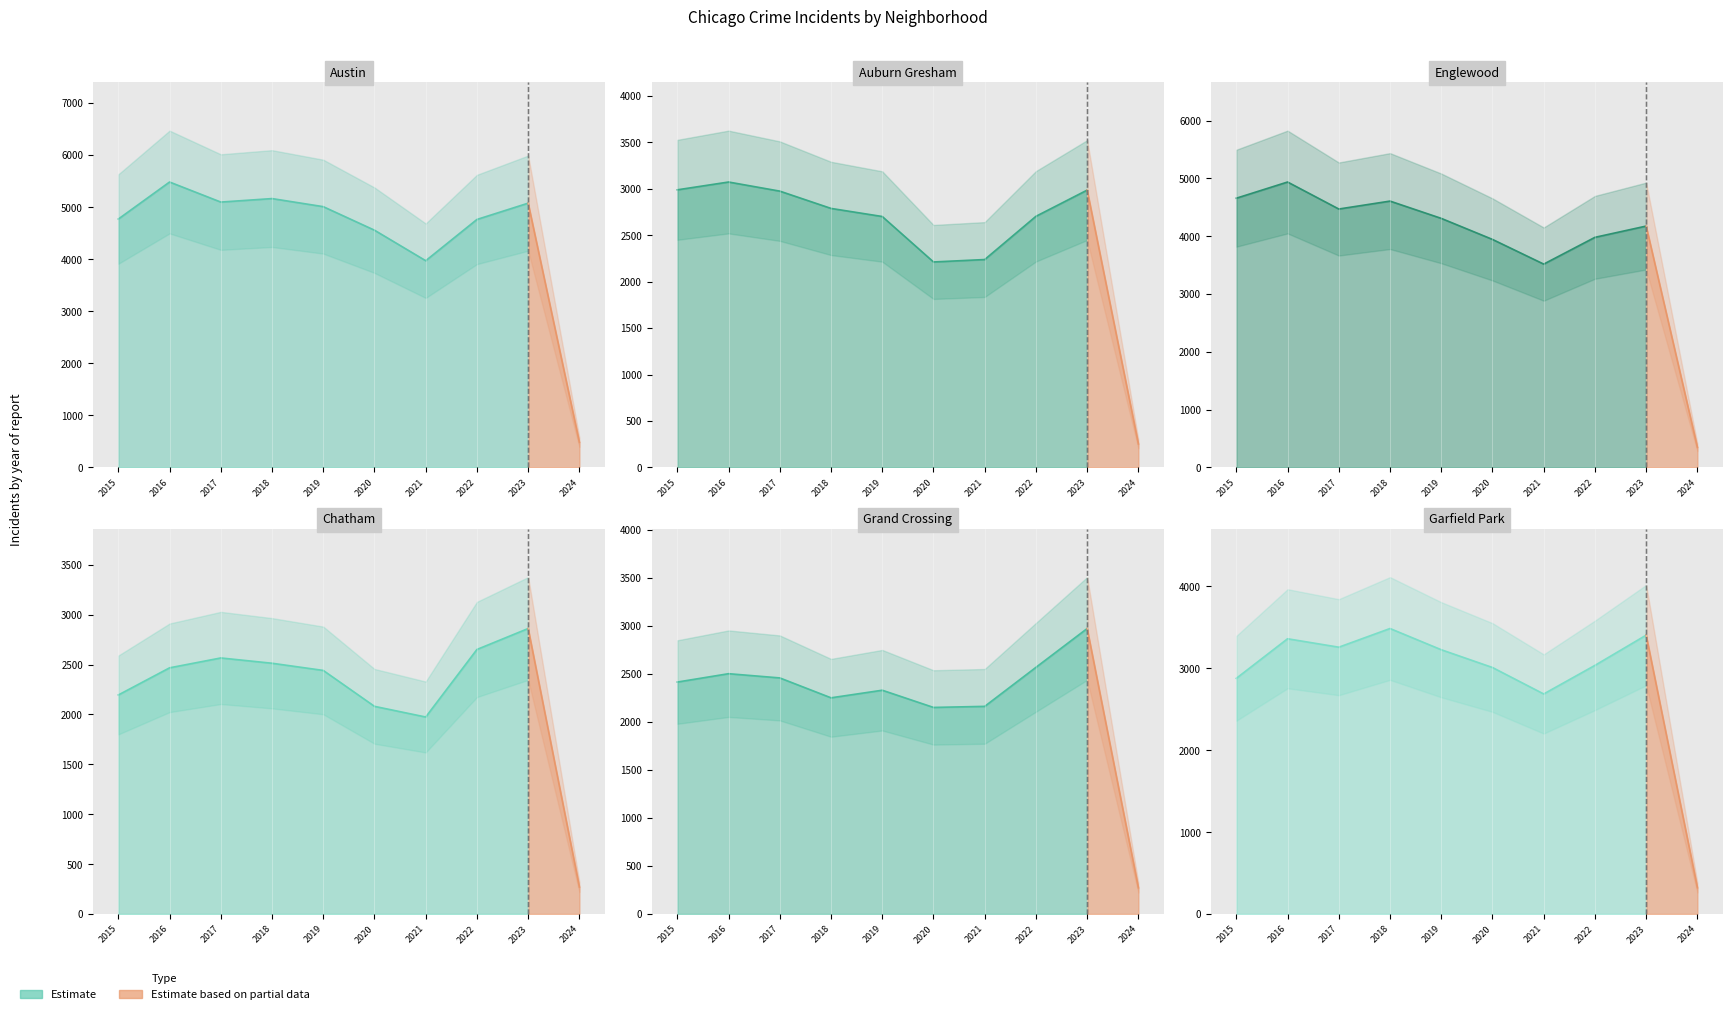

At 2024, list the series in order from largest to smallest.

Austin, Englewood, Garfield Park, Grand Crossing, Chatham, Auburn Gresham